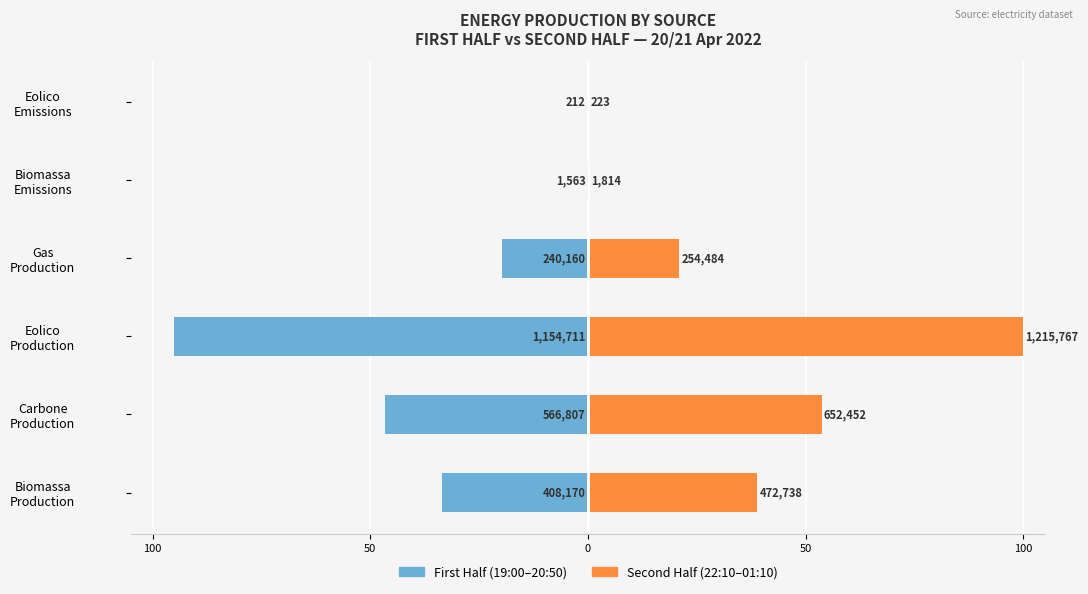

Is it true that Second Half (22:10-01:10) equals 0.0 at 5?

True